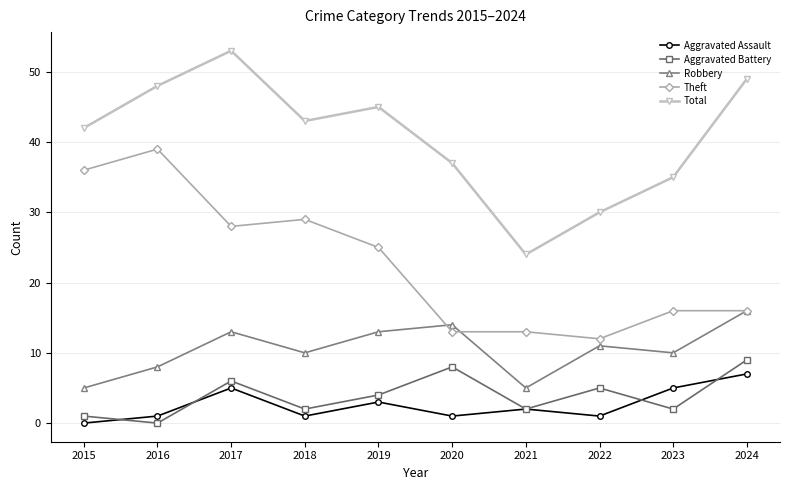

How many data points does each series have?

10